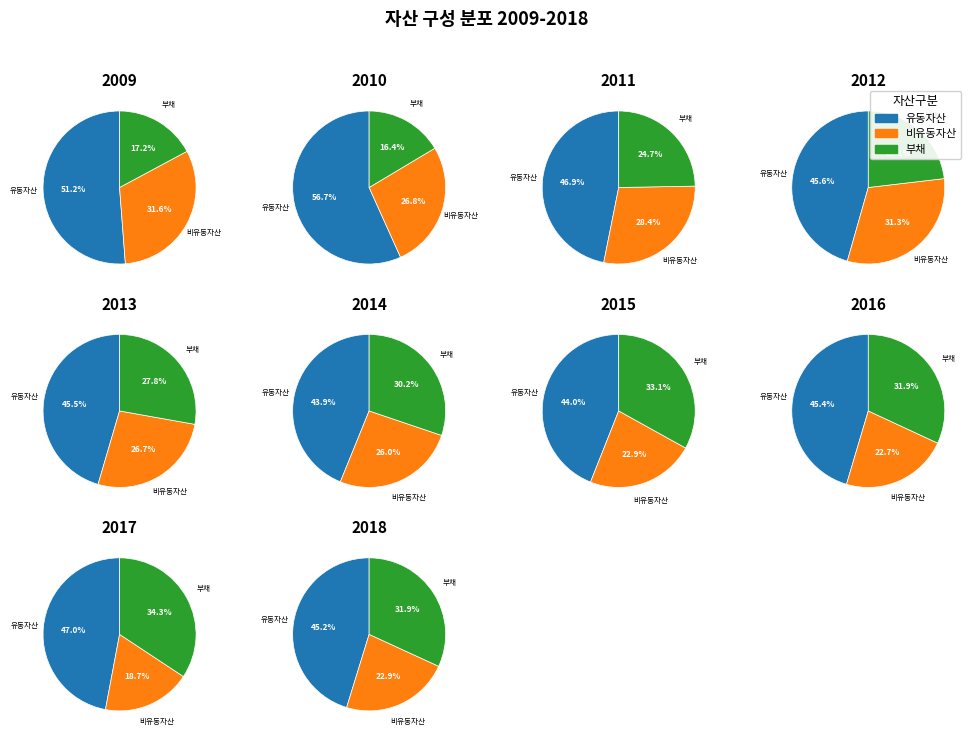

What portion of the pie excludes 2015?

87.7%